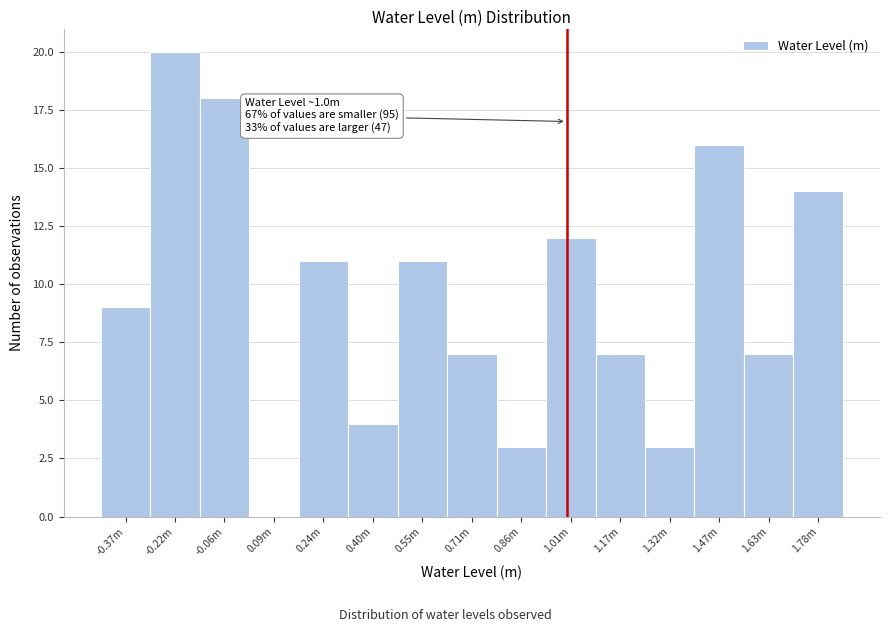

Reading left to right, list all the values displayed in this chart.

-0.37m=9	-0.22m=20	-0.06m=18	0.09m=0	0.24m=11	0.40m=4	0.55m=11	0.71m=7	0.86m=3	1.01m=12	1.17m=7	1.32m=3	1.47m=16	1.63m=7	1.78m=14